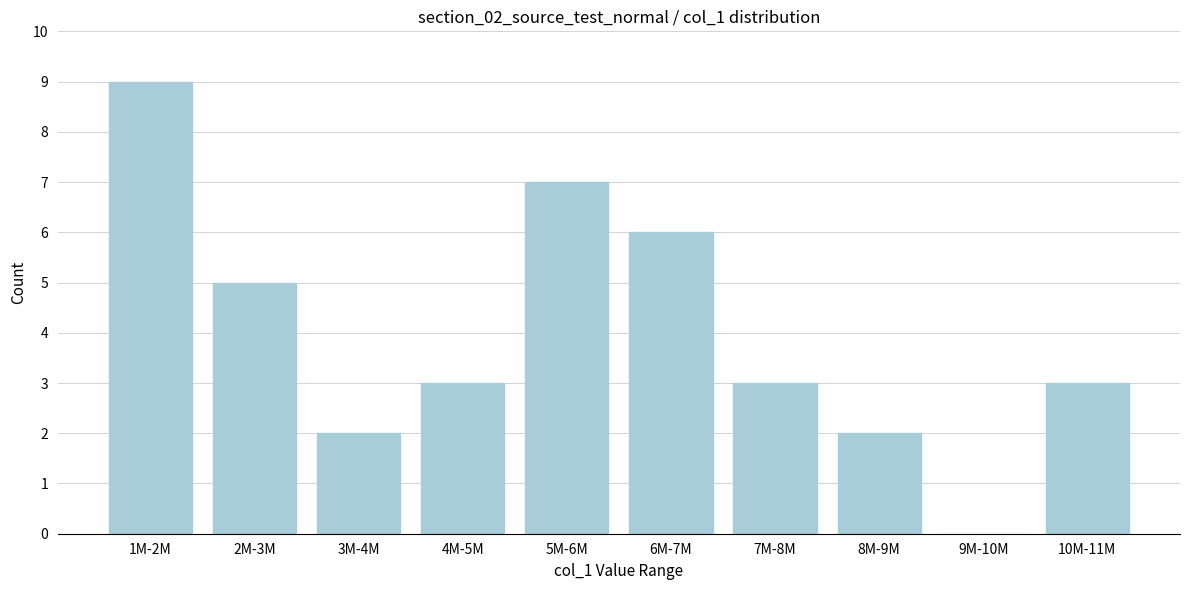

Reading left to right, extract all data points from this chart.

1M-2M=9	2M-3M=5	3M-4M=2	4M-5M=3	5M-6M=7	6M-7M=6	7M-8M=3	8M-9M=2	9M-10M=0	10M-11M=3